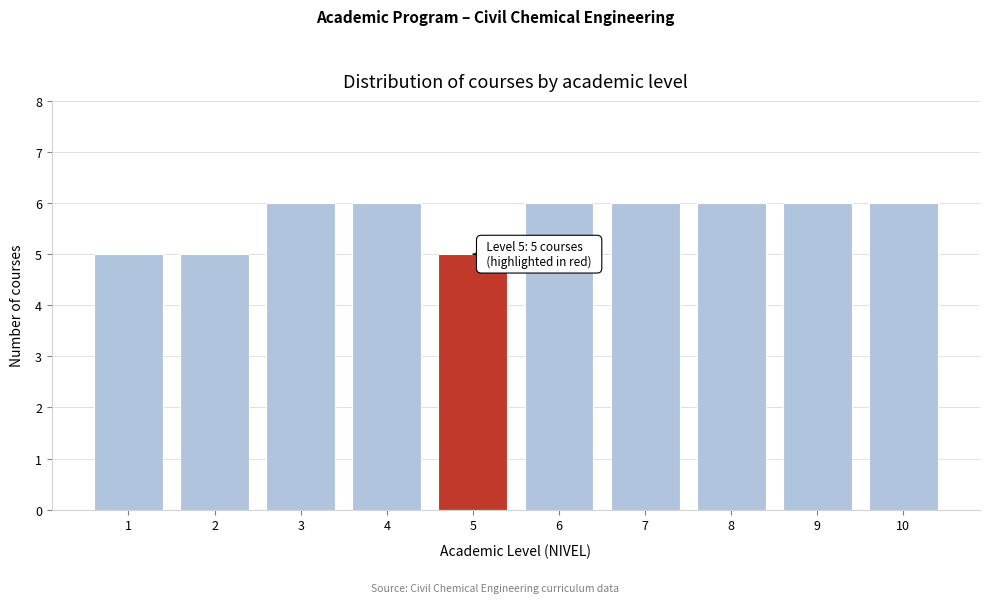

Reading left to right, extract all data points from this chart.

5	5	6	6	5	6	6	6	6	6